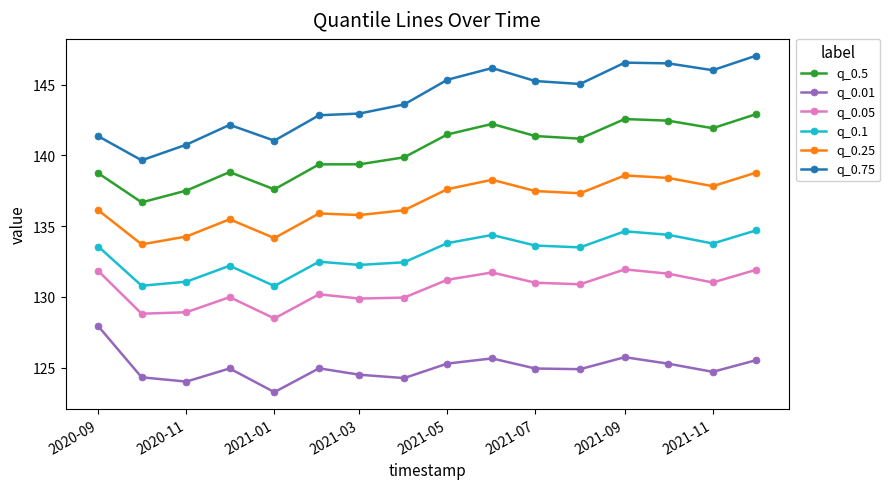

What is the difference between the maximum and minimum values in the q_0.25 series?

5.1